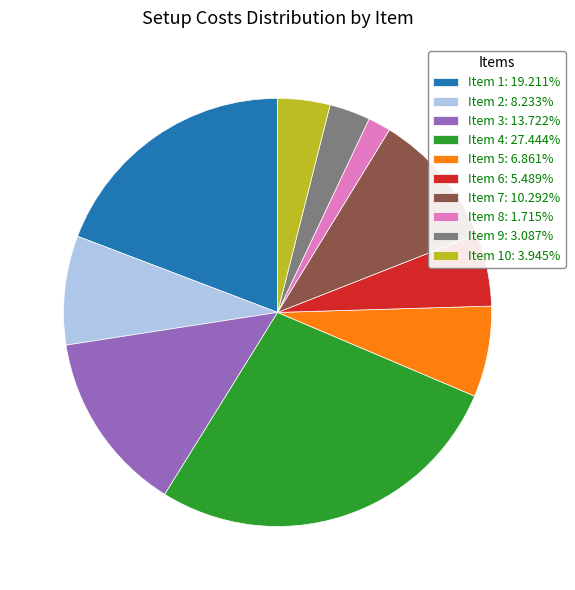

Does Item 8: 1.715% represent more than half of the total?

No